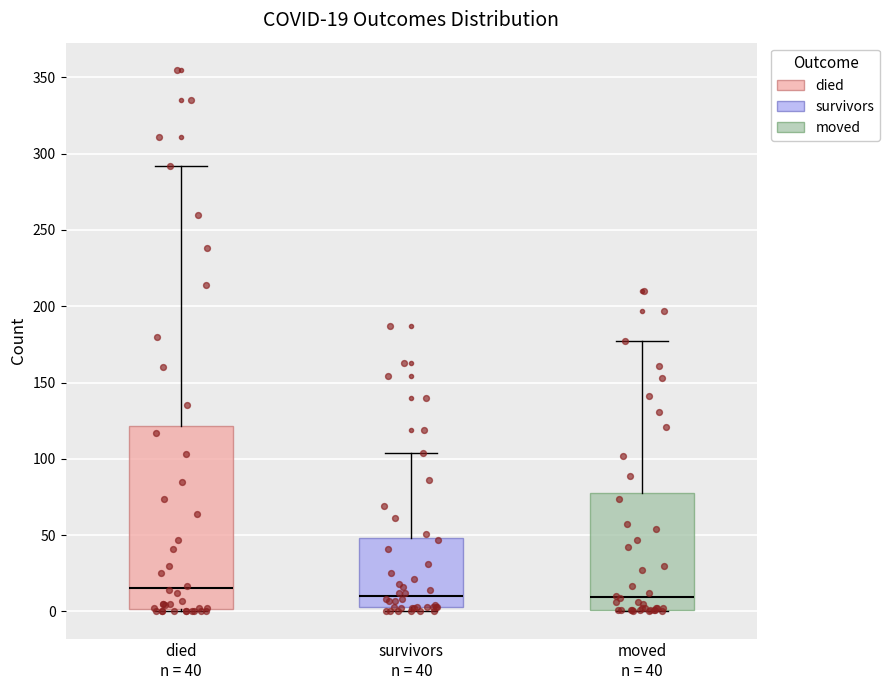

Comparing the boxes themselves (not the whiskers), which one is the tallest?

died n = 40